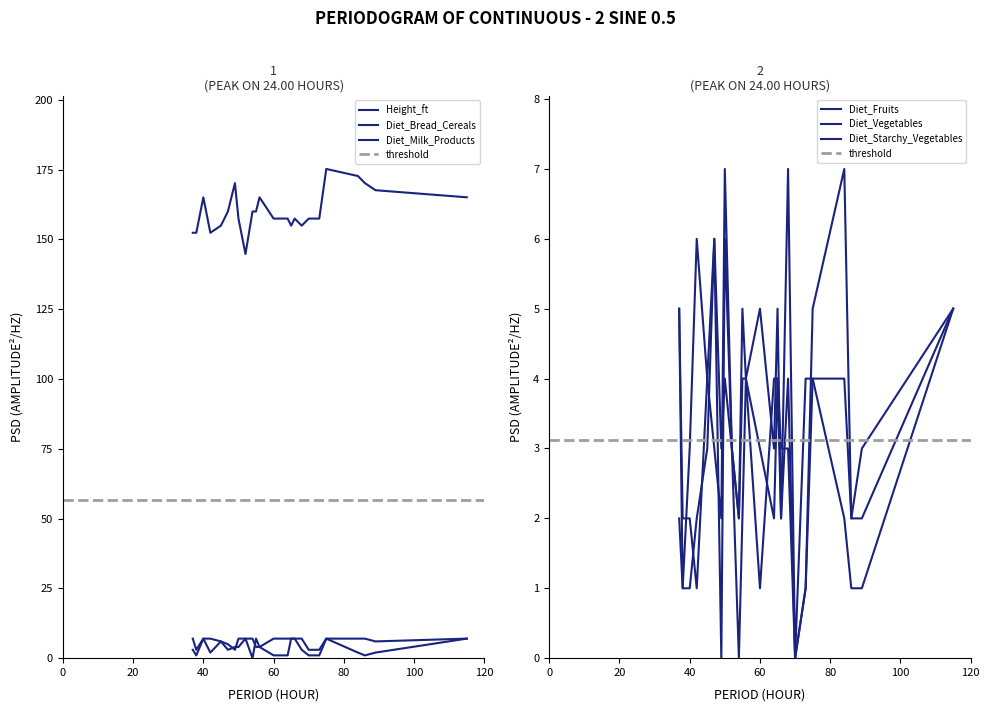

Between 49 and 84, which is larger?

84